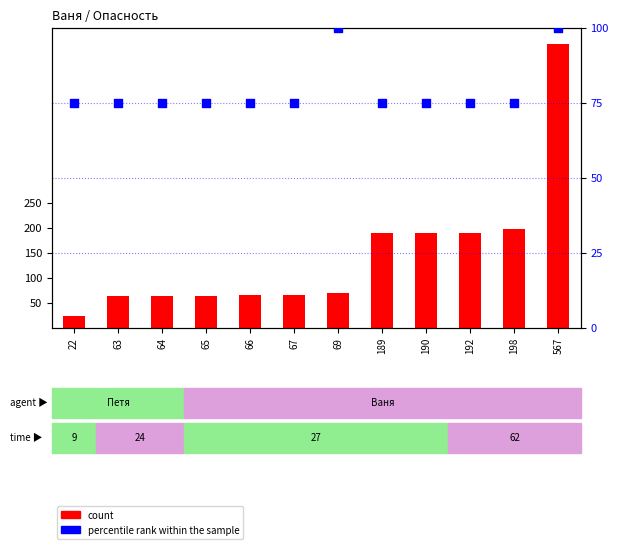

Which series has the largest total across all categories?

count